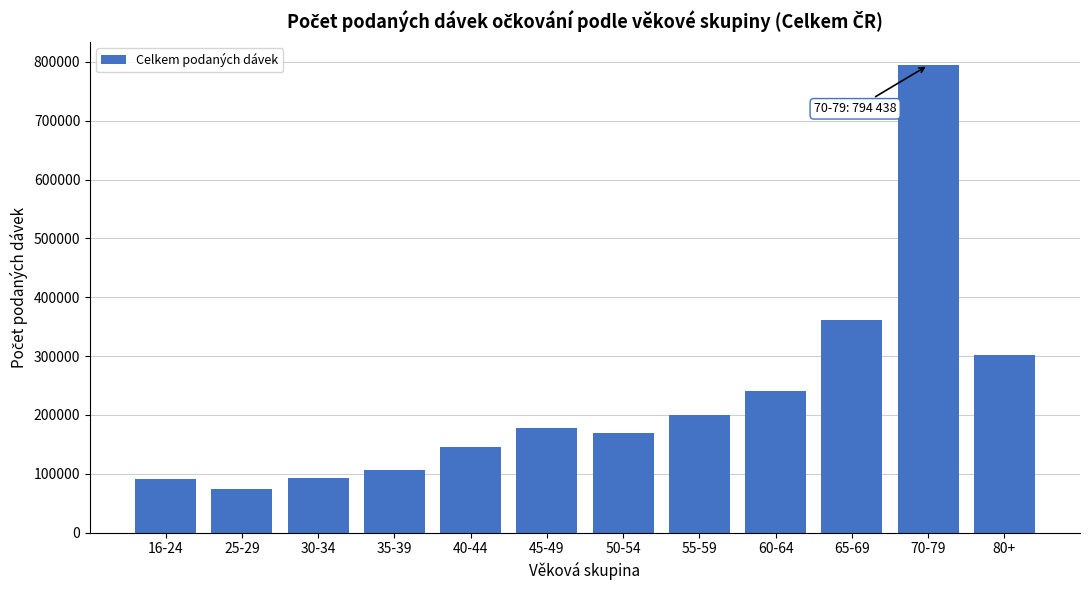

Which has a higher value, 60-64 or 30-34?

60-64